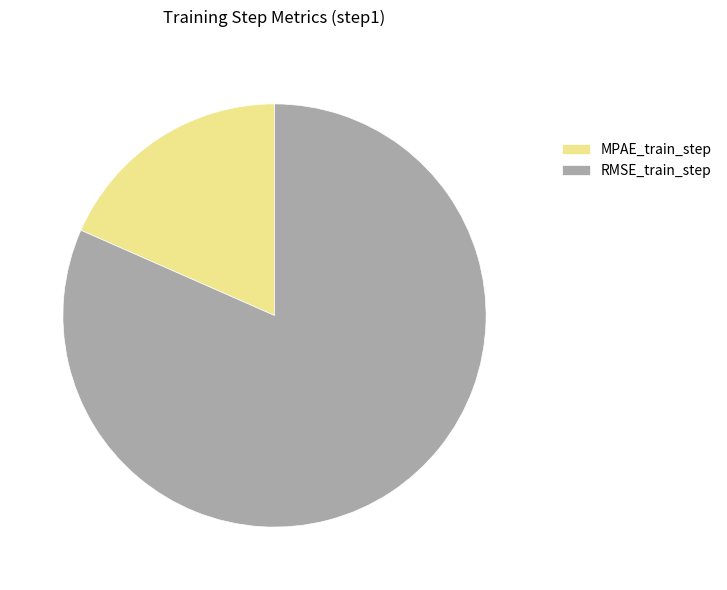

Between RMSE_train_step and MPAE_train_step, which is larger?

RMSE_train_step